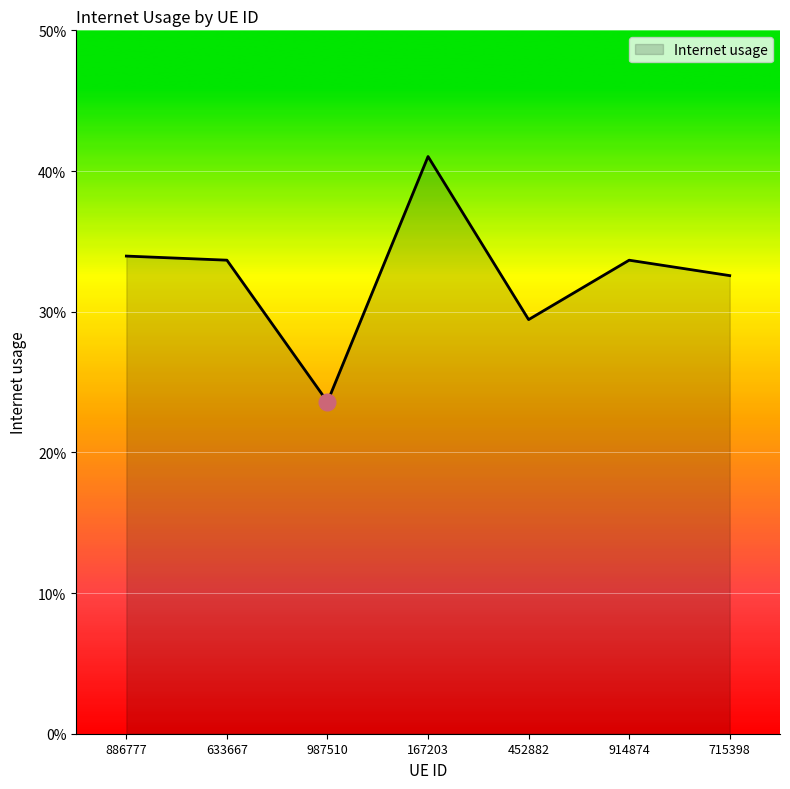

Does the chart have visible grid lines?

Yes